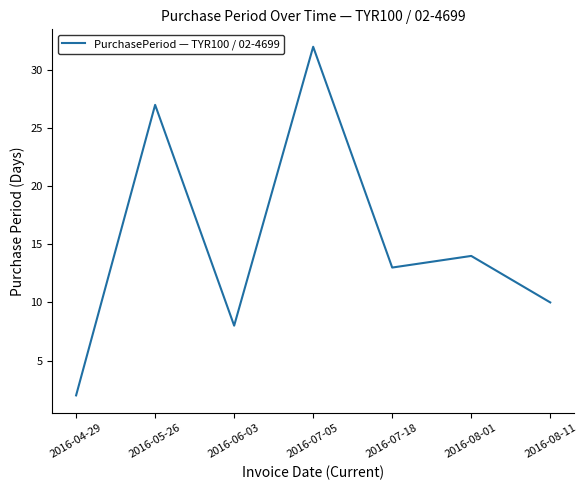

What is the approximate value at 2016-07-05, to the nearest 5?

30